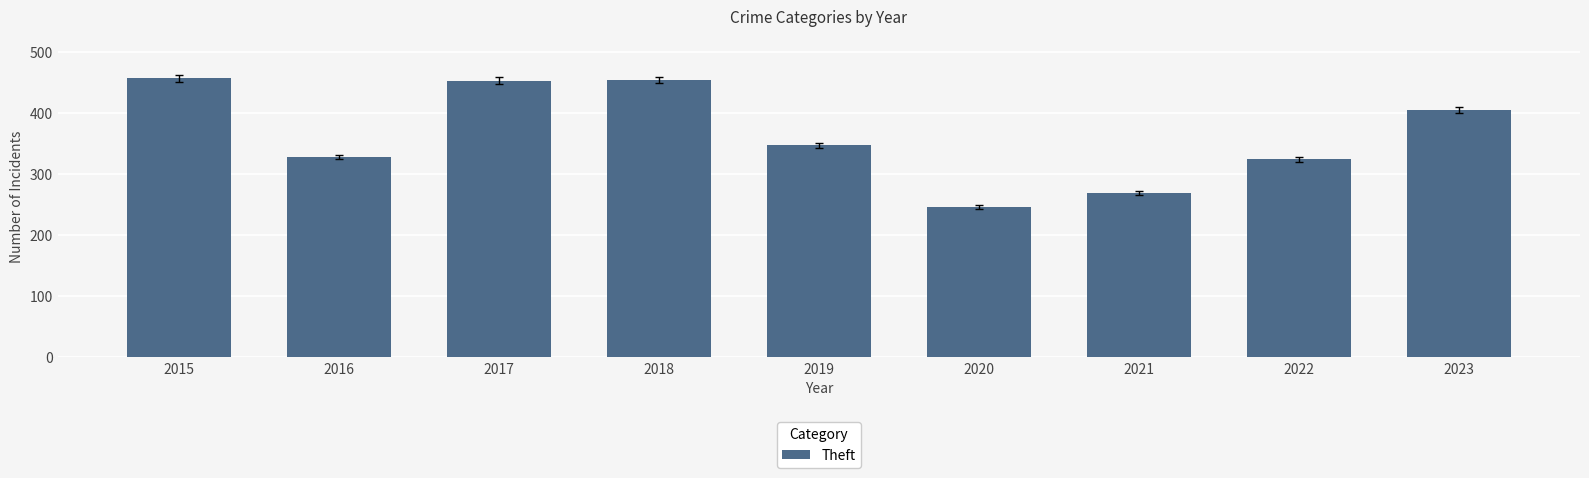

True or false: the data shows 347 at 2019.

True